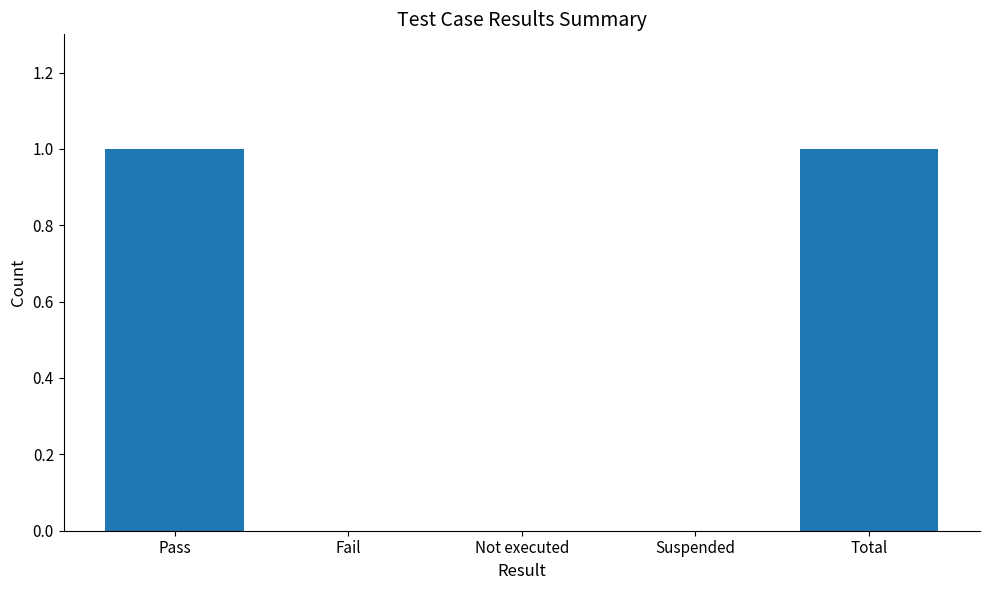

Which has a higher value, Suspended or Total?

Total